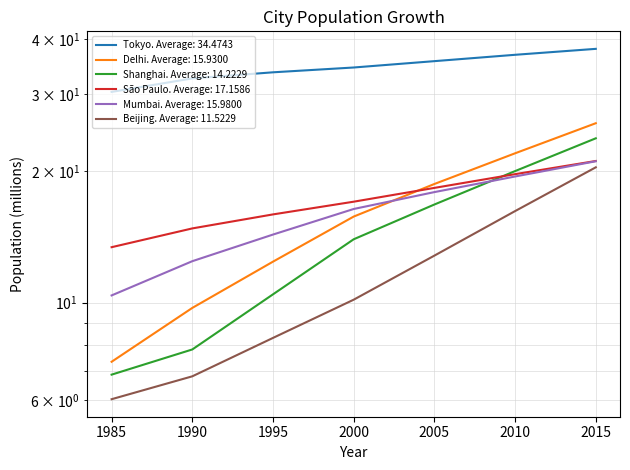

Is it true that Beijing equals 3.9 at 1995?

False